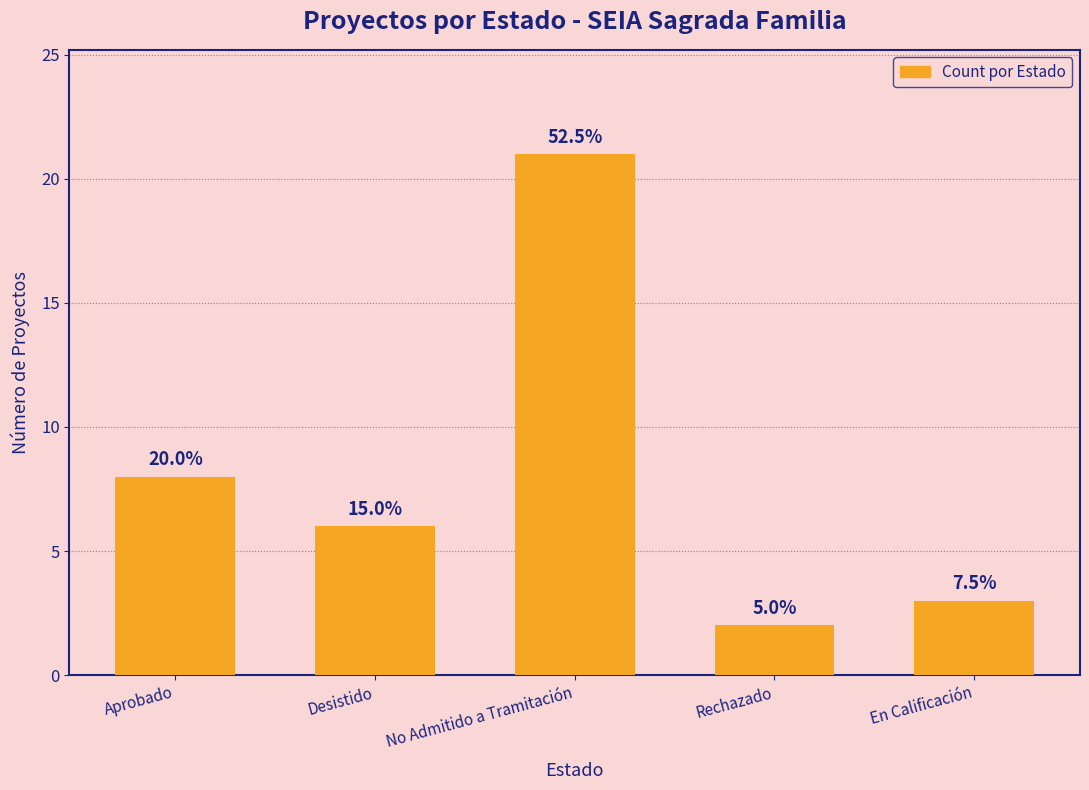

Is it true that the value at Desistido is 8?

False